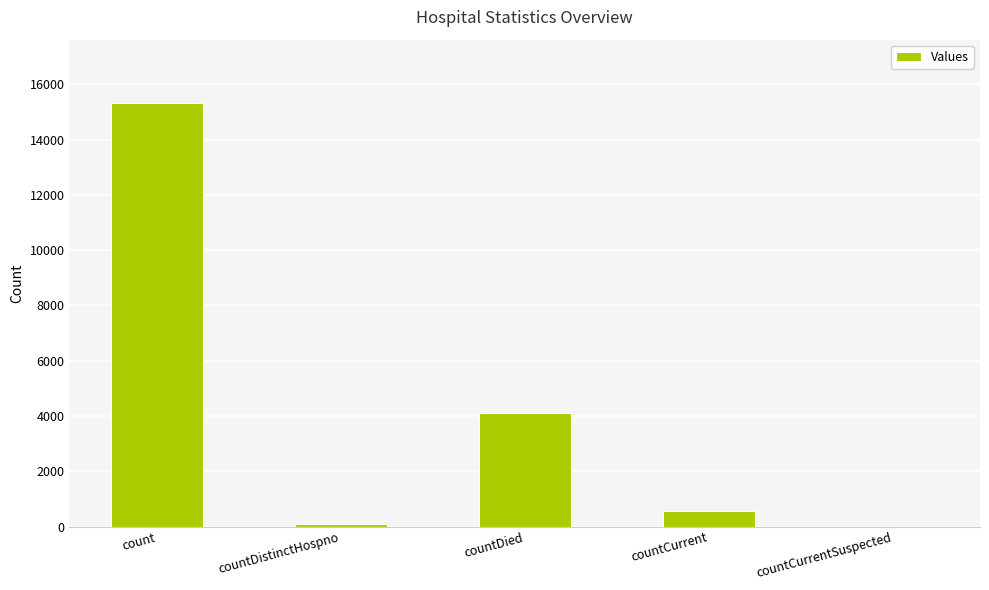

What is the maximum value shown in the chart?

15316